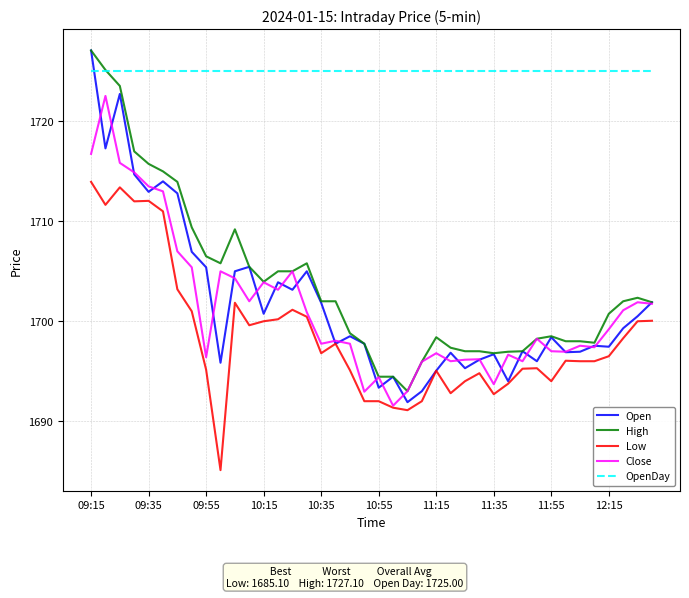

Which series has the largest range (max minus min)?

Open